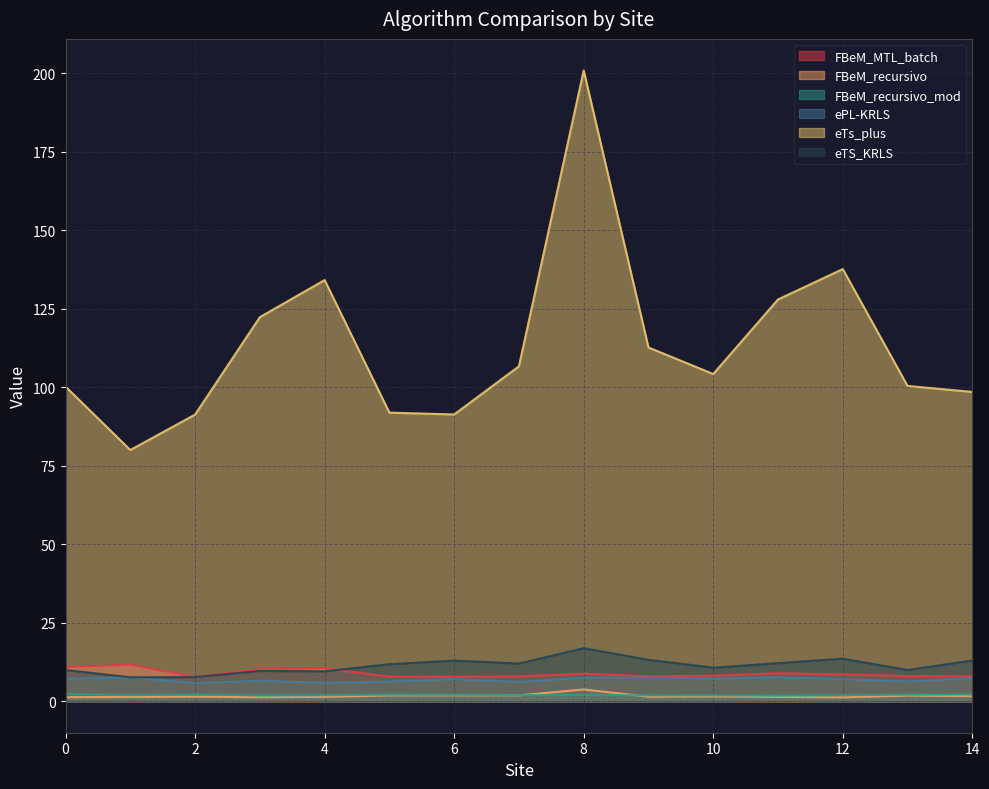

In FBeM_recursivo, how many points are higher than both neighbors (excluding endpoints)?

4